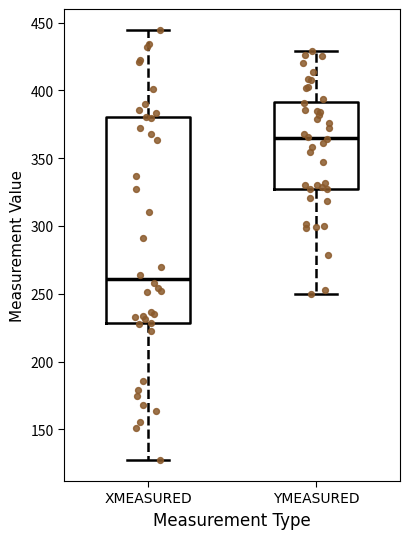

Which box has the highest median line?

YMEASURED